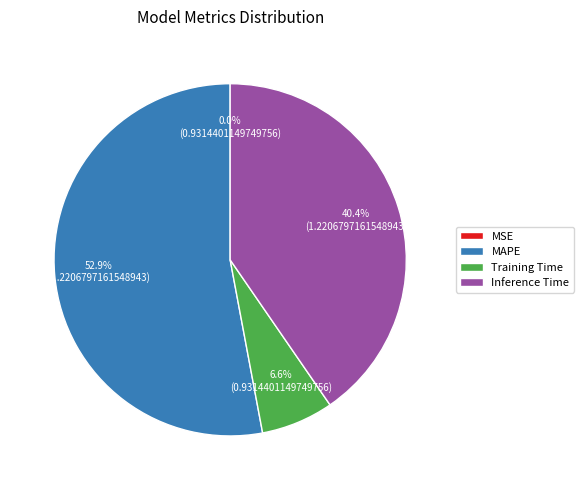

What is the majority slice?

MAPE